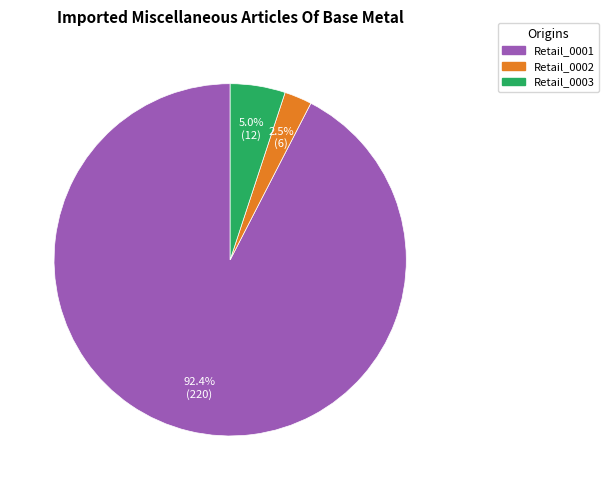

Is there any slice that represents more than half of the pie?

Yes